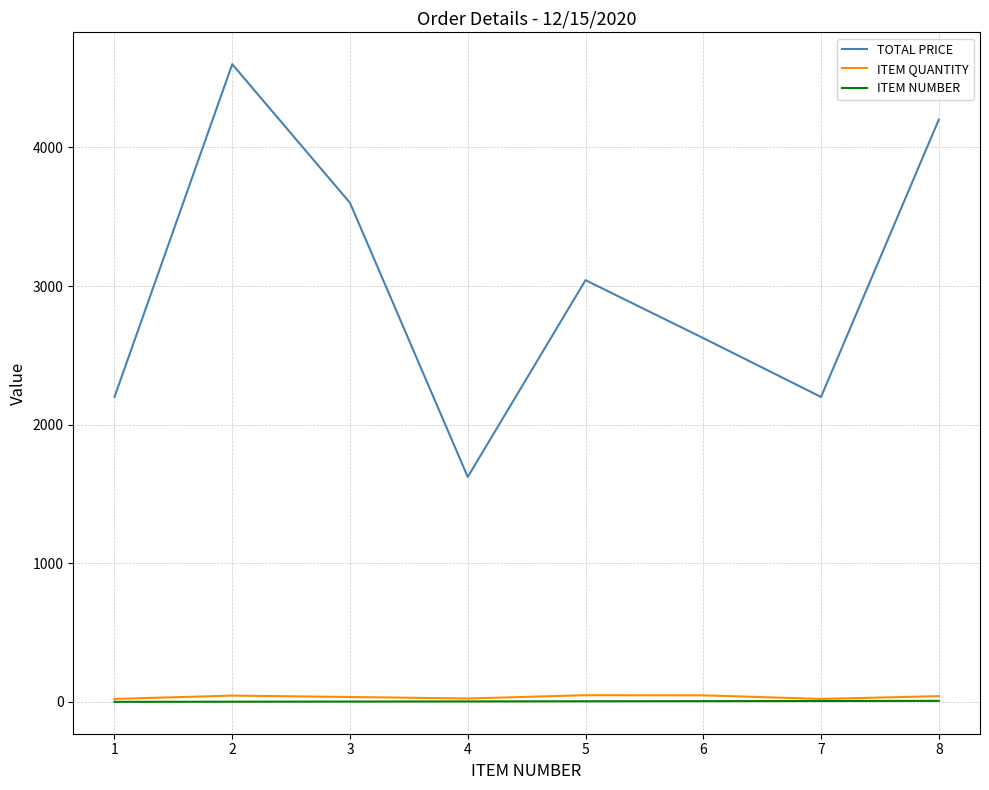

The ITEM QUANTITY series shows 22.0 at 1. True or false?

True